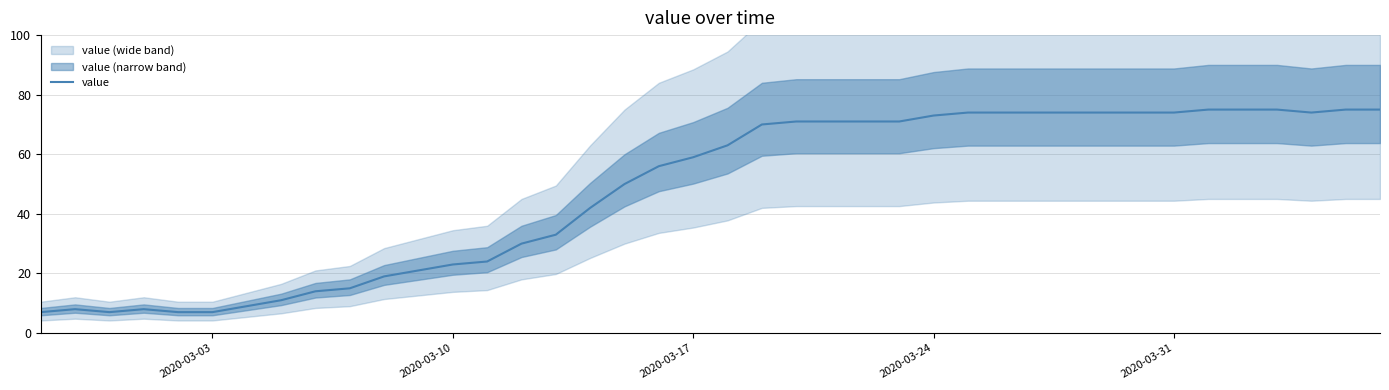

What is the value of the 16th point from the left?

33